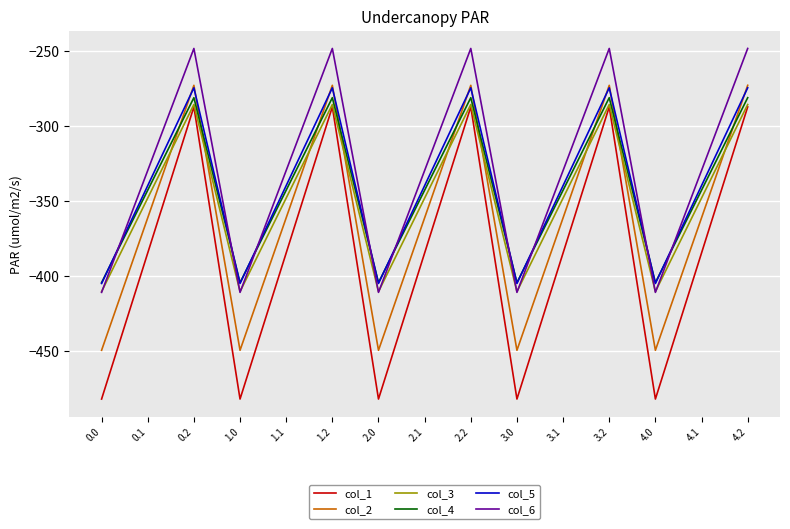

Between 3.0 and 3.2, which series saw the biggest shift?

col_1